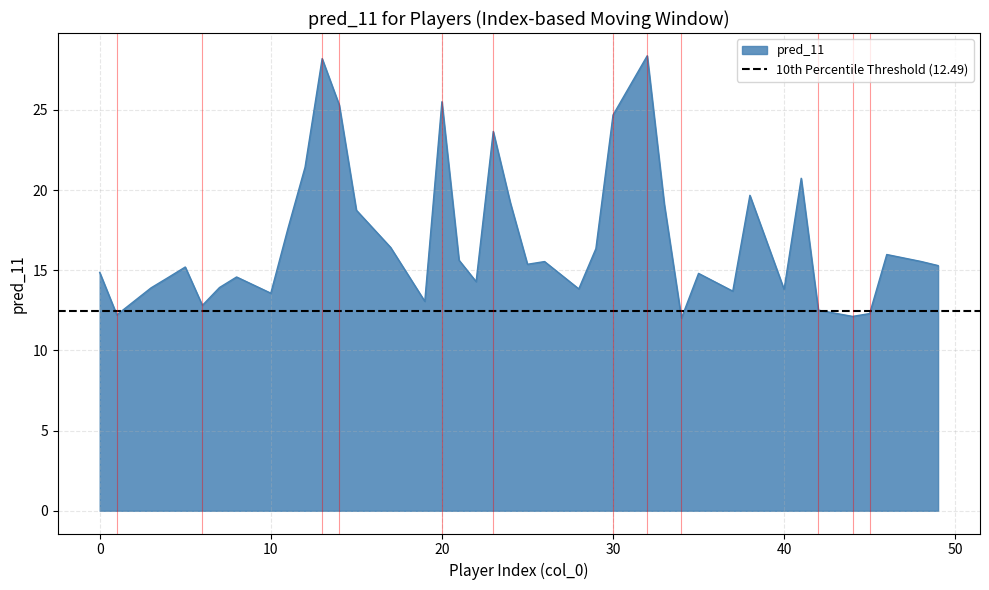

What value does the data have at 29?

16.3